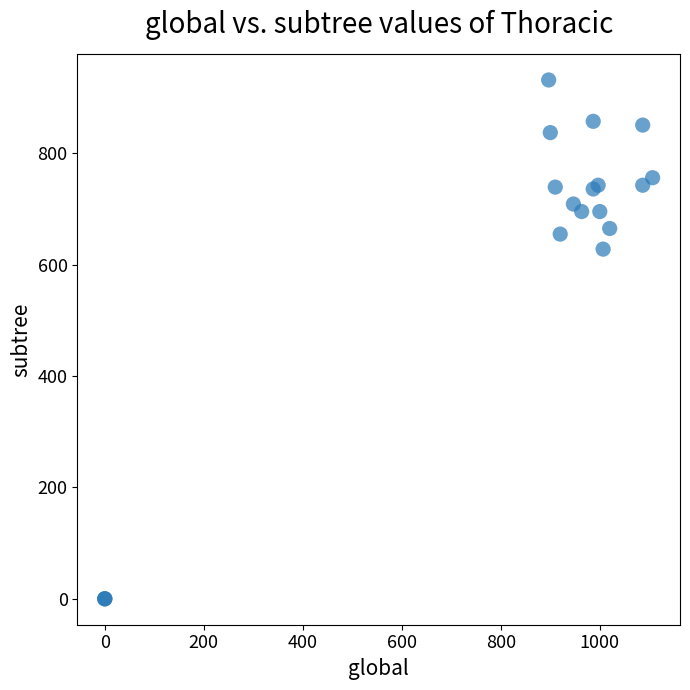

What Y value in the scatter plot is closest to 465?

627.8